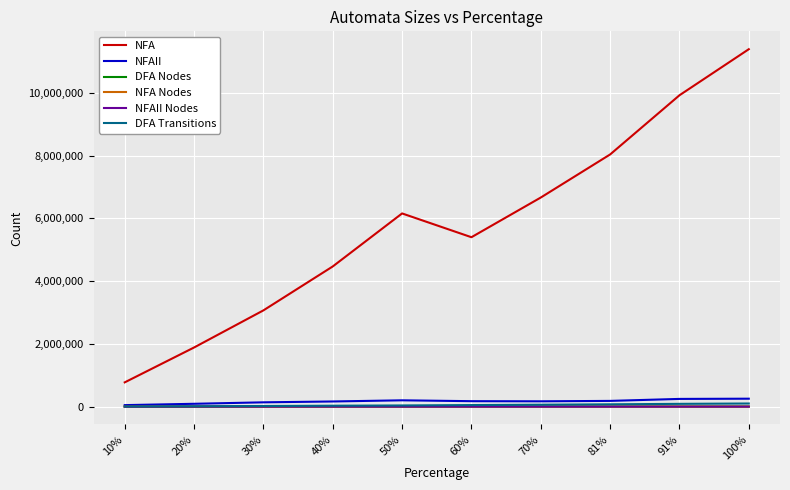

What is the total value across all series at 40%?

4664207